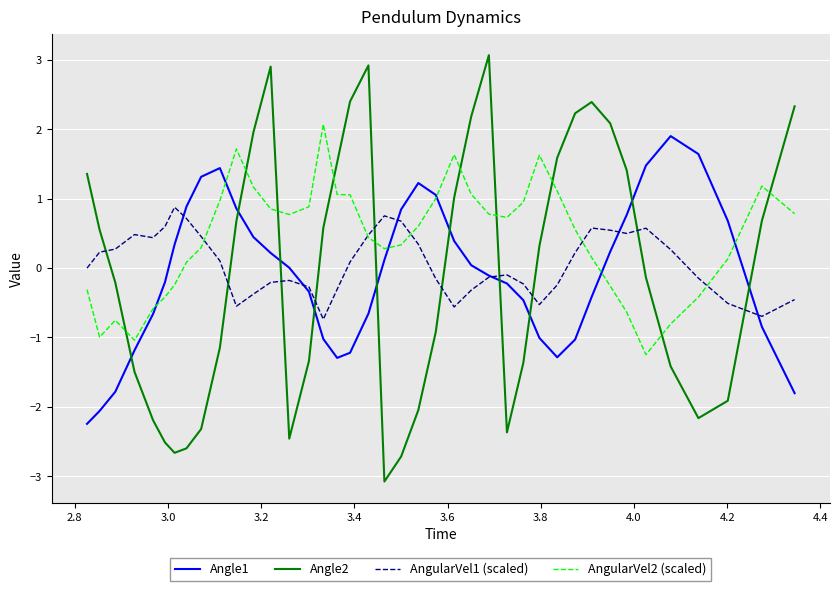

True or false: Angle2 and AngularVel2 (scaled) cross at least once.

True